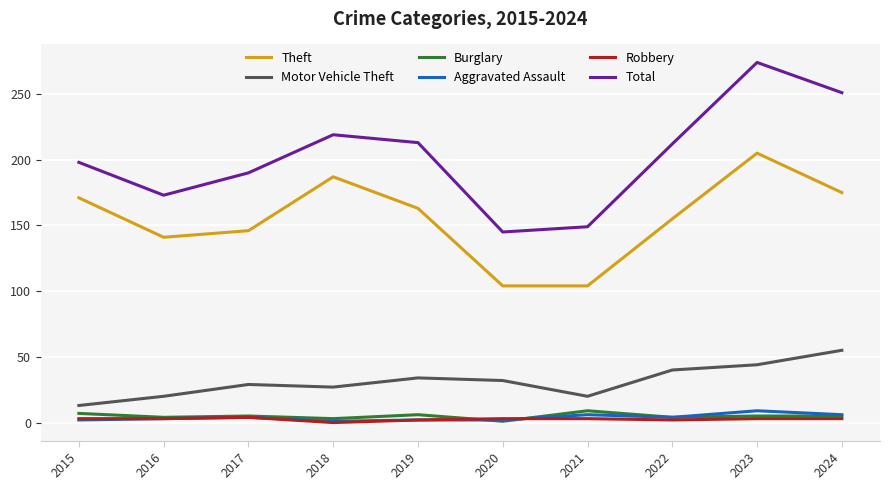

Which series has the widest spread of values?

Total